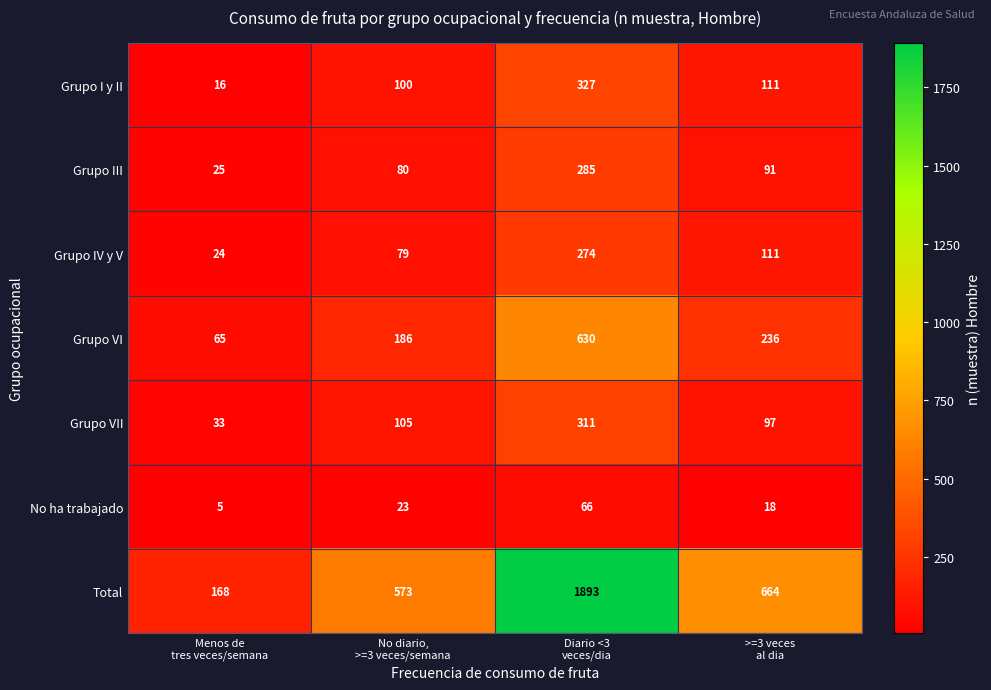

Reading left to right, what are all the values shown in this chart?

Grupo I y II: 16	100	327	111
Grupo III: 25	80	285	91
Grupo IV y V: 24	79	274	111
Grupo VI: 65	186	630	236
Grupo VII: 33	105	311	97
No ha trabajado: 5	23	66	18
Total: 168	573	1893	664